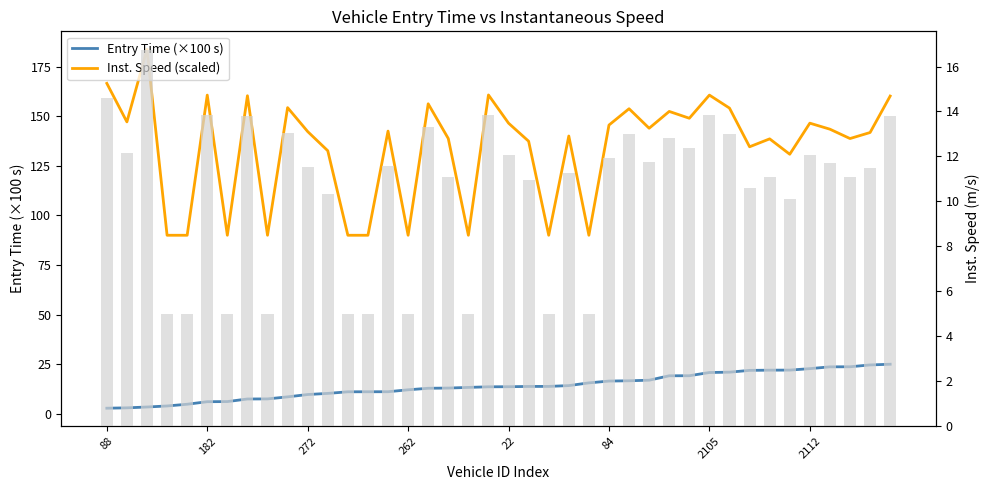

What is the label of the 11th bar from the right?

29